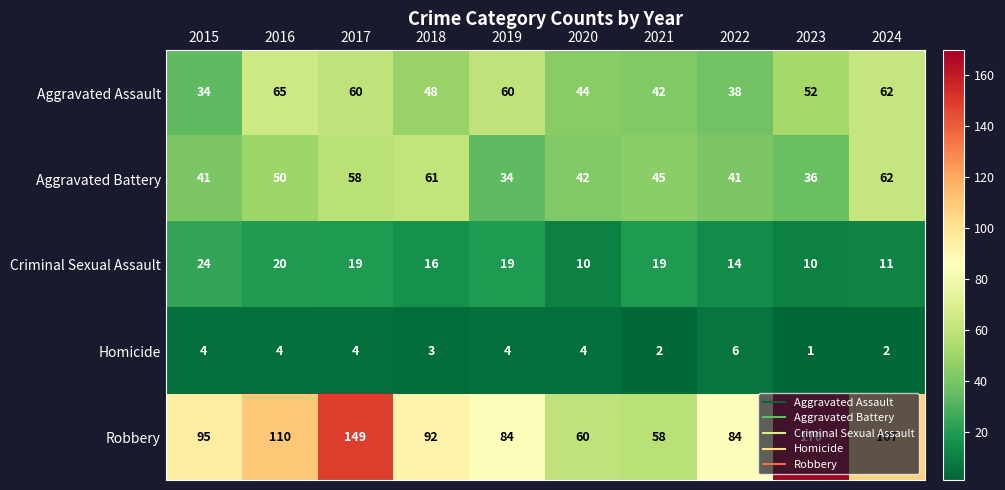

Which series has the largest total across all categories?

Robbery